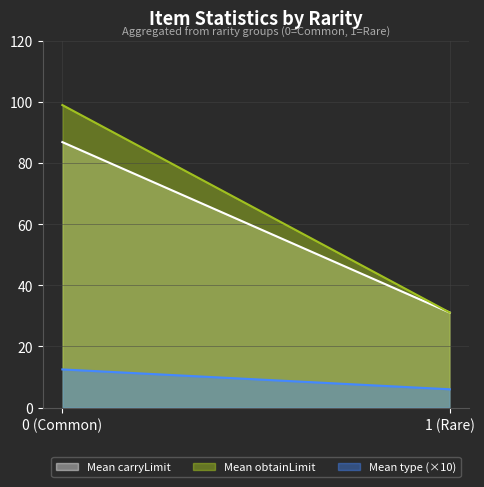

True or false: Mean type (×10) and Mean obtainLimit intersect in this chart.

False